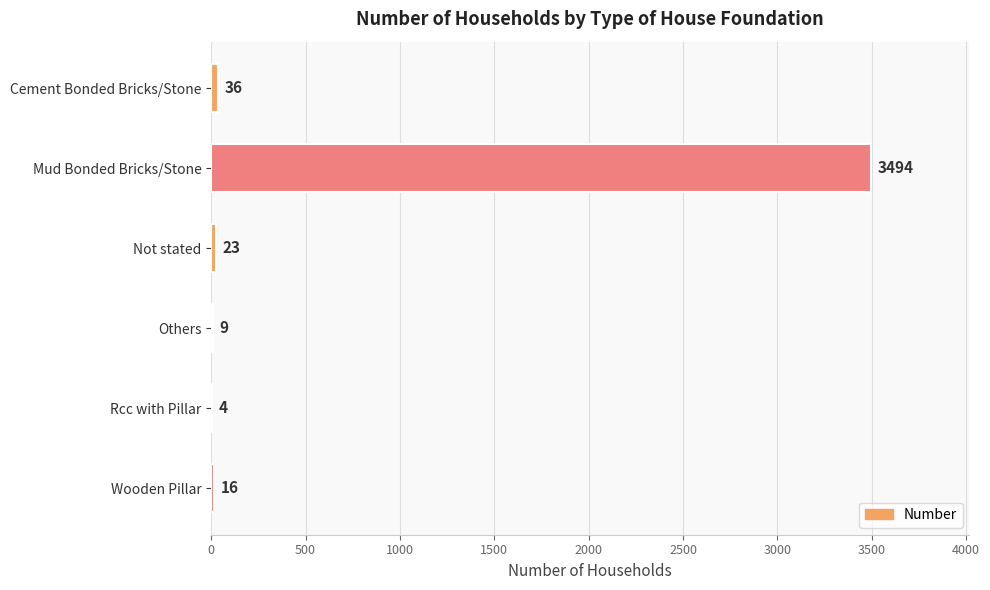

What is the change in value from Not stated to Wooden Pillar?

-7